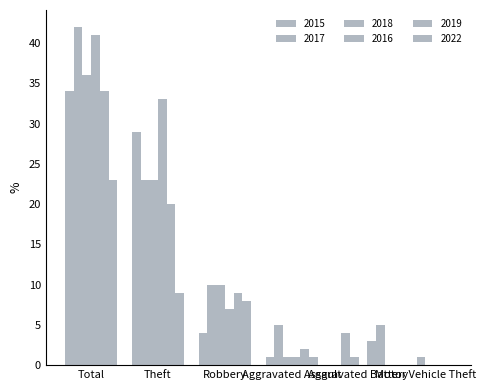

Rank the series at Theft from lowest to highest value.

2022, 2019, 2017, 2018, 2015, 2016